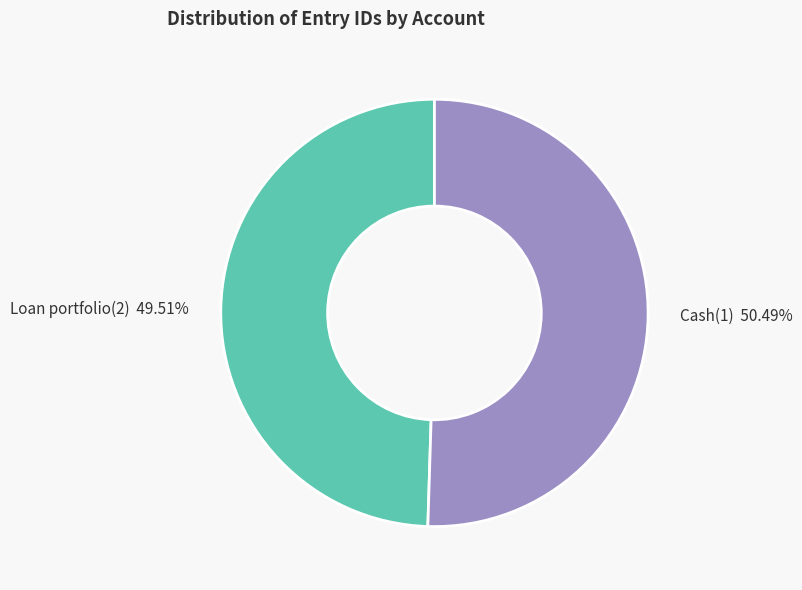

To the nearest percent, what percentage of the pie is Cash(1)?

50%